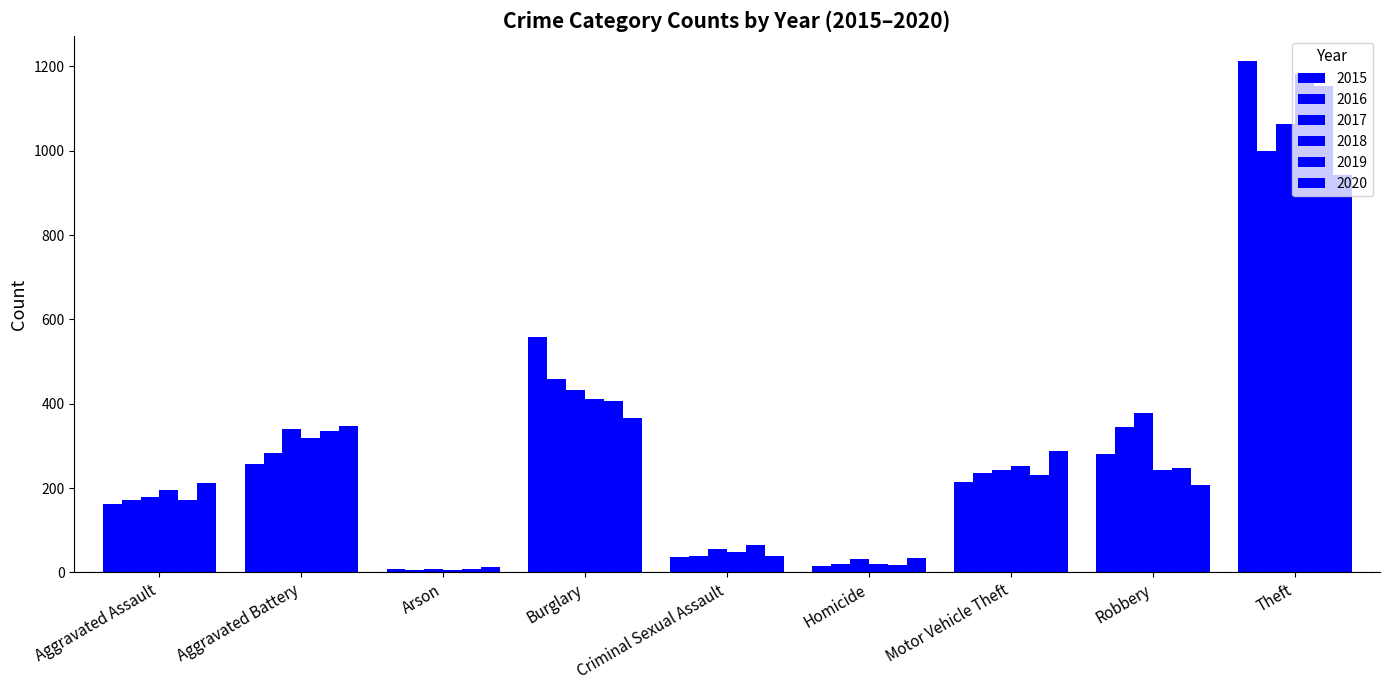

Where does the 2019 series first go above 231?

Aggravated Battery